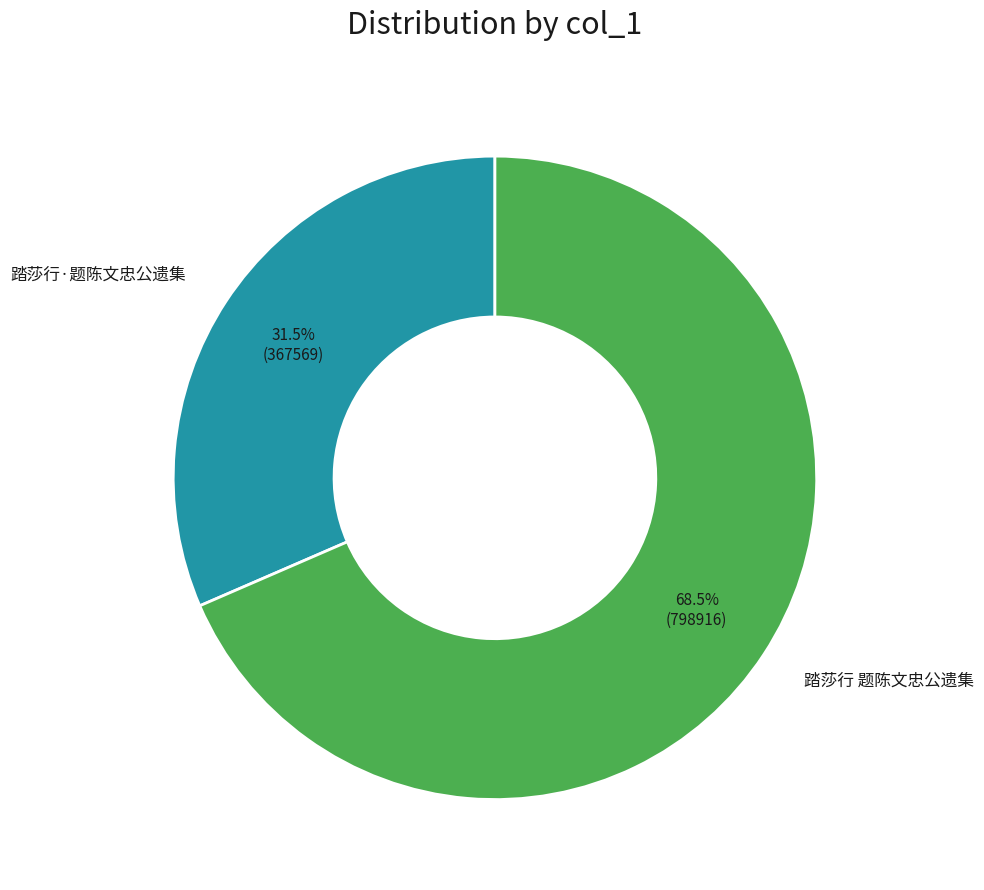

Does any single category account for the majority?

Yes